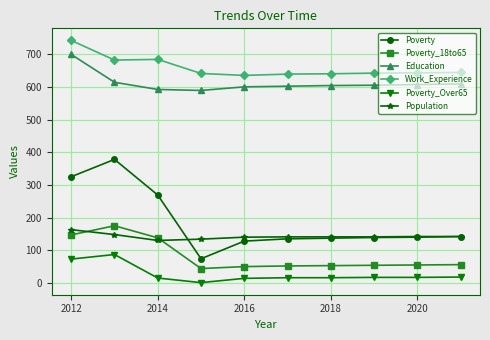

True or false: Poverty_18to65 has more than 0 interior local peaks.

True